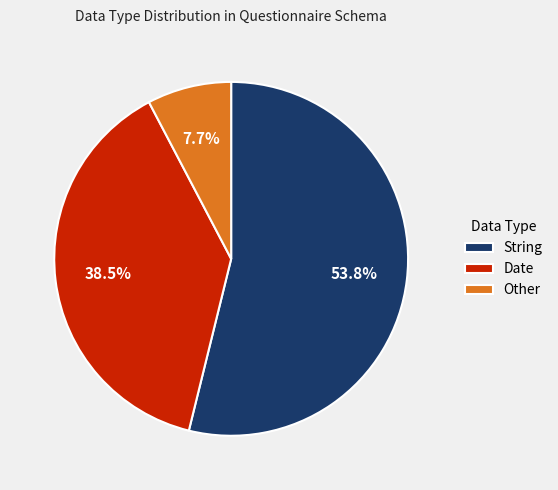

Which slice is the largest?

String